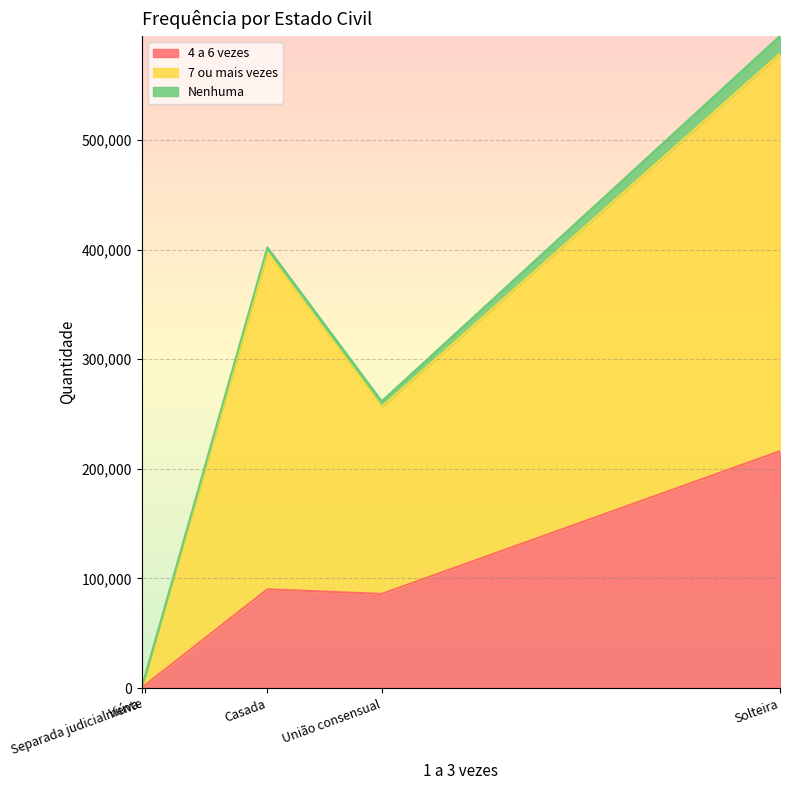

What is the total value across all series at Separada judicialmente?

9811